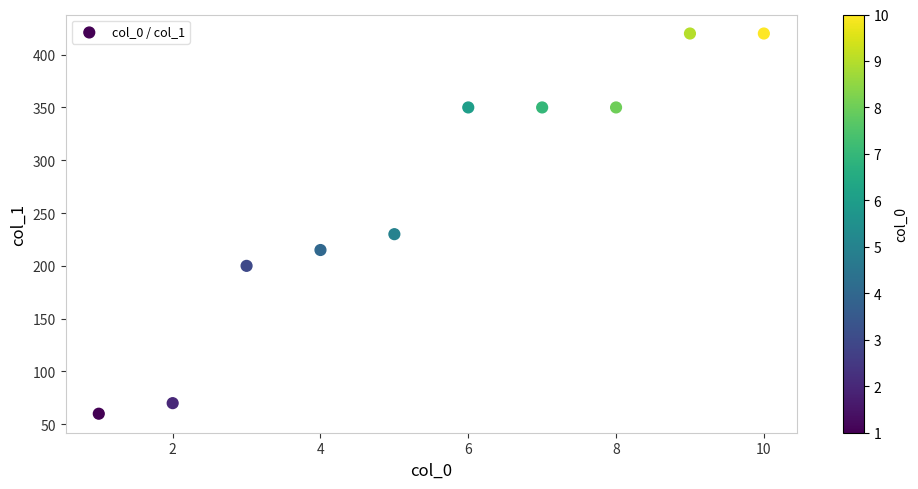

What is the range of Y values (max minus min)?

360